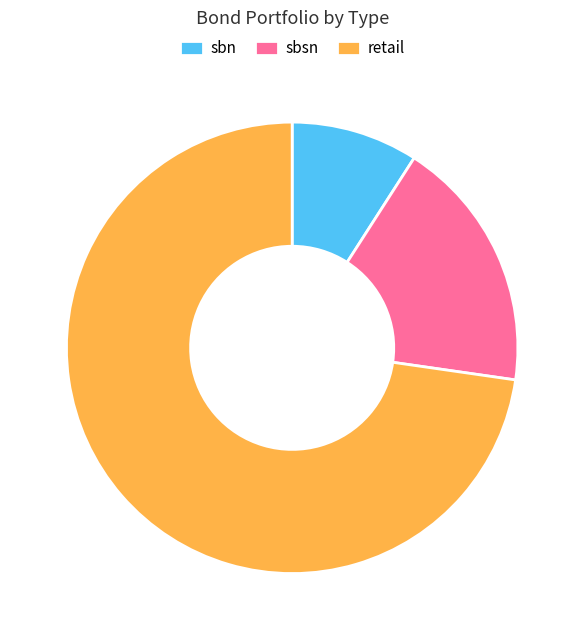

Do sbsn and sbn together represent more than half of the pie?

No